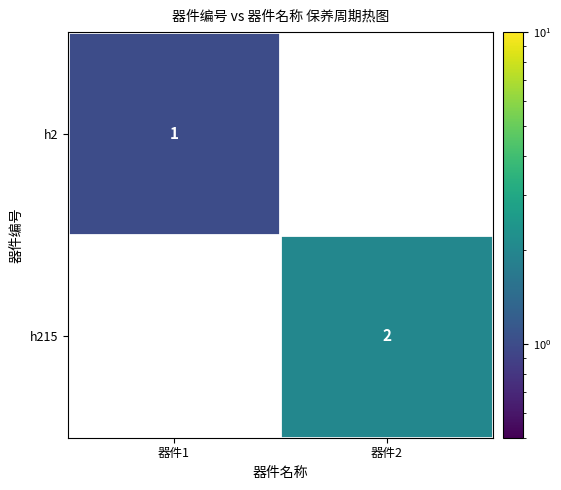

The h215 series shows 0 at 器件1. True or false?

True